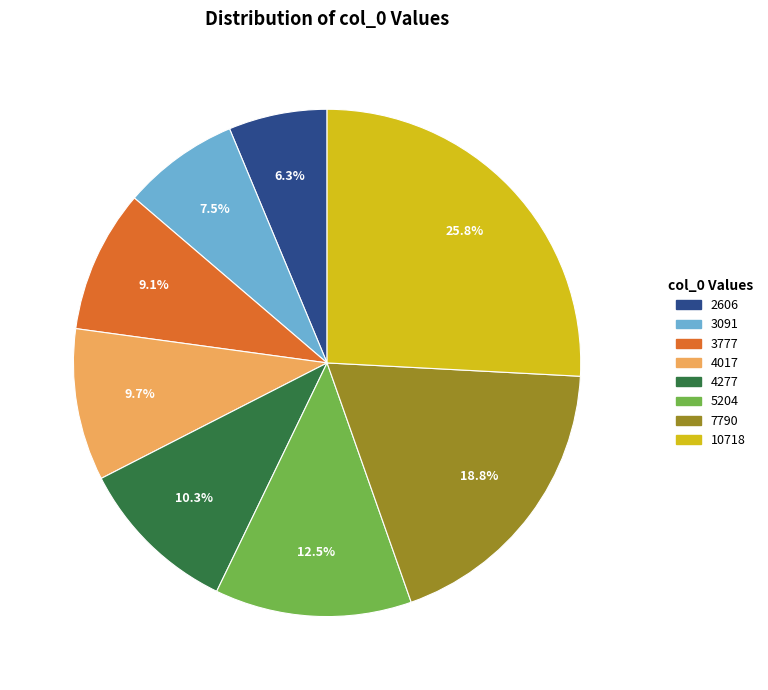

How much of the chart is everything except 2606?

93.7%